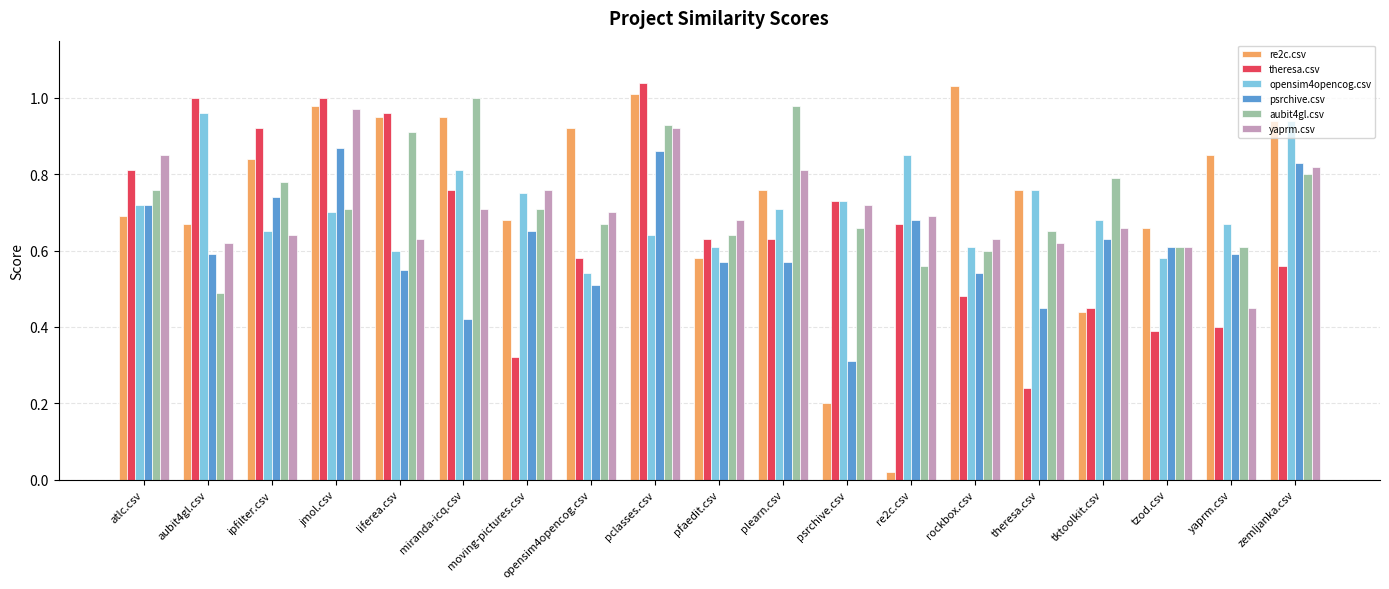

Is the value of psrchive.csv at yaprm.csv greater than the value of re2c.csv at moving-pictures.csv?

No